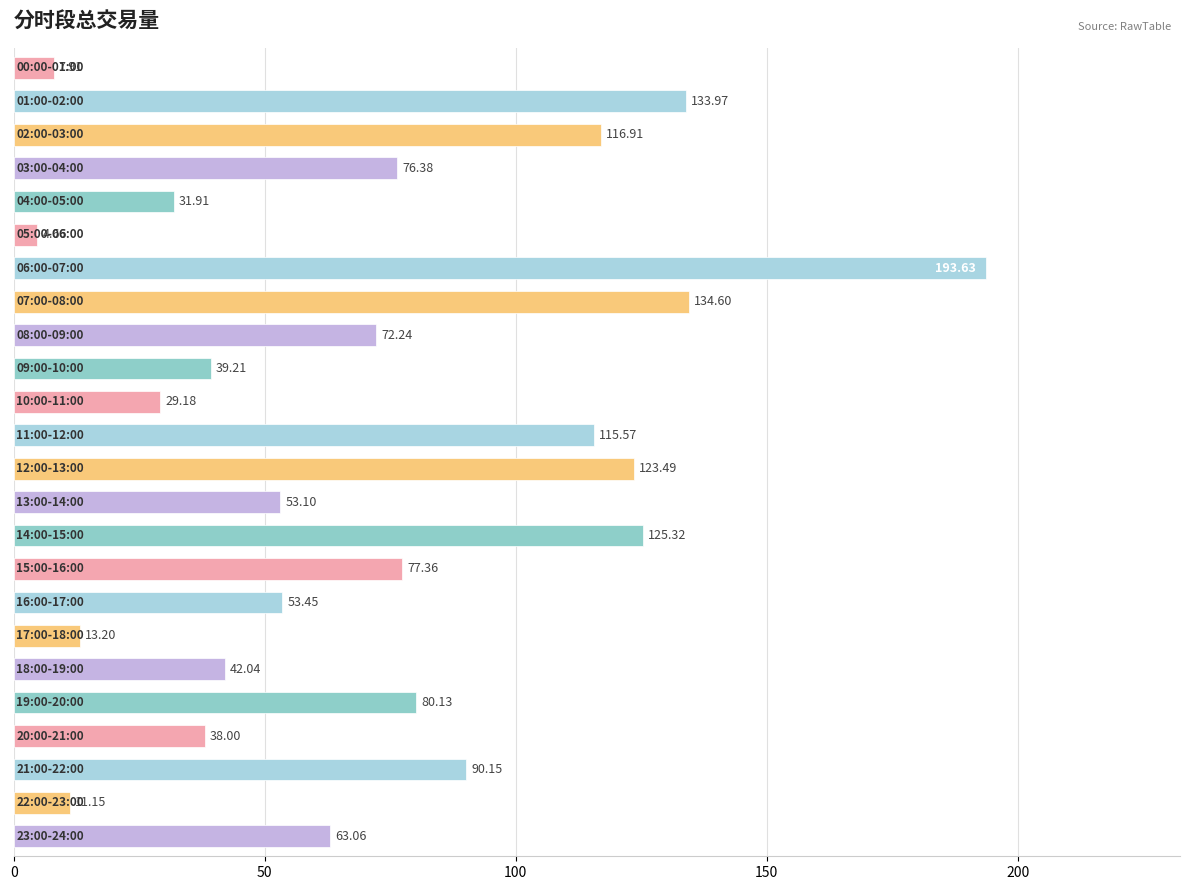

What is the sum of all values?

1726.6